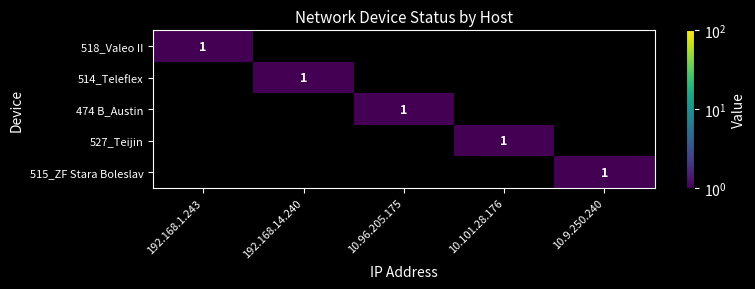

At which category does the chart reach its minimum across all series?

192.168.14.240